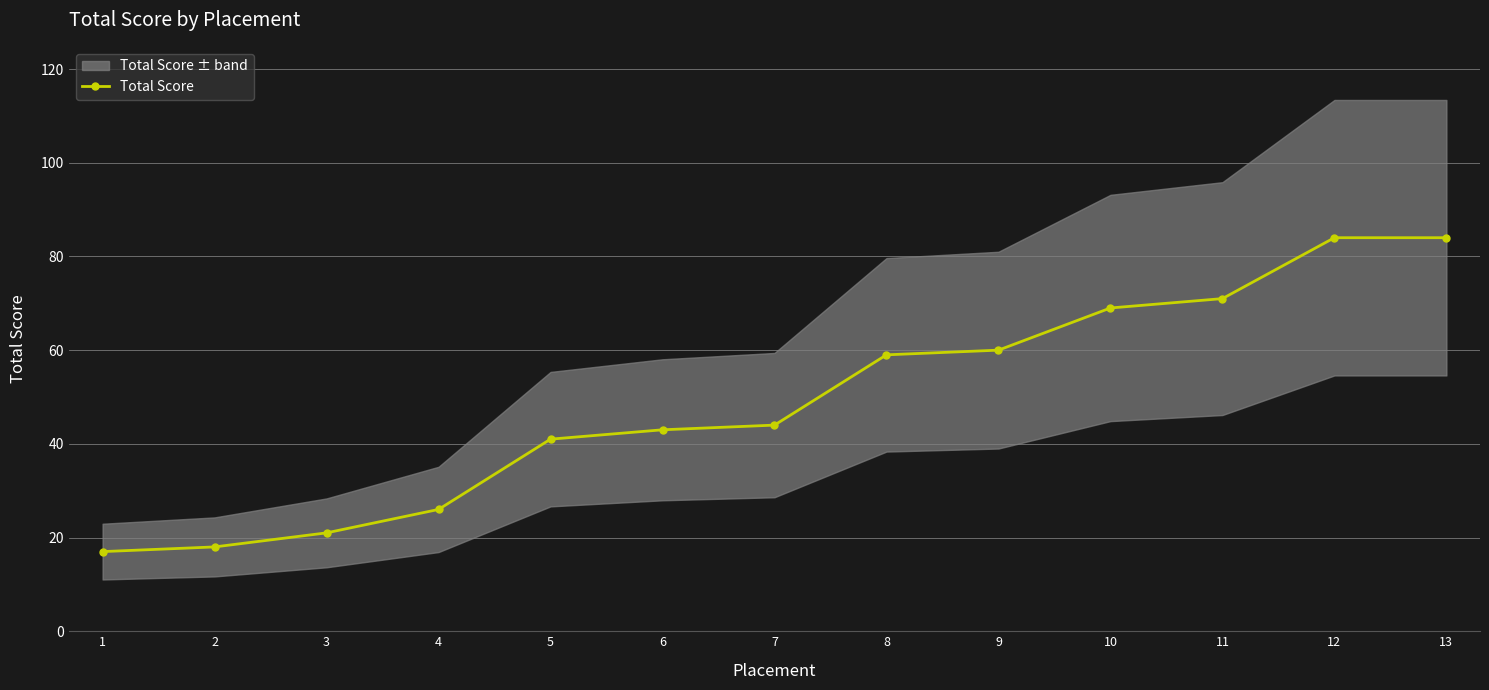

What is the sum of the values at 6 and 12?

127